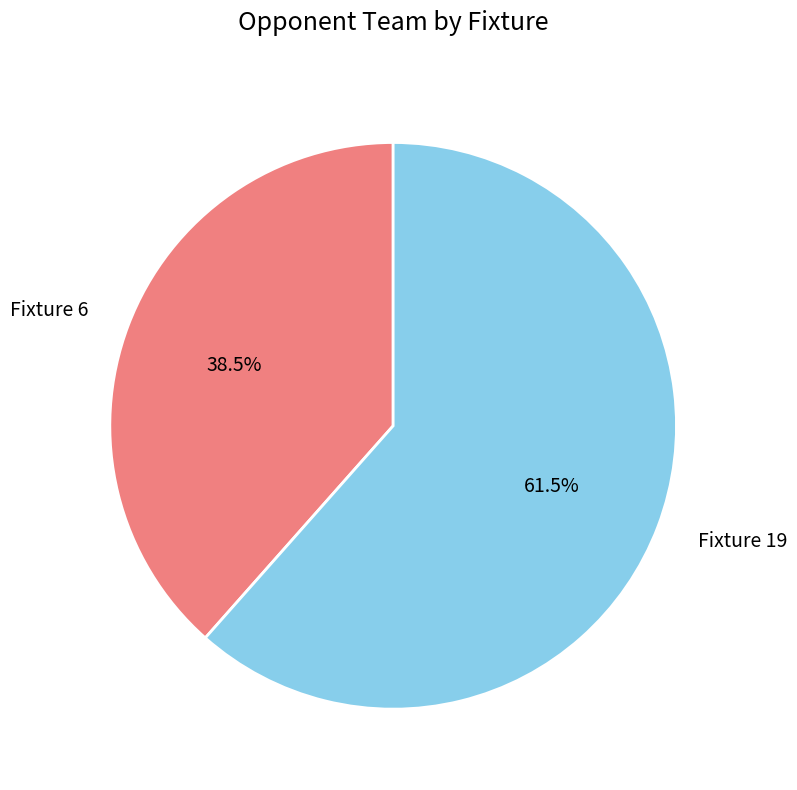

To the nearest percent, what is the difference between the largest and smallest slice percentages?

23%